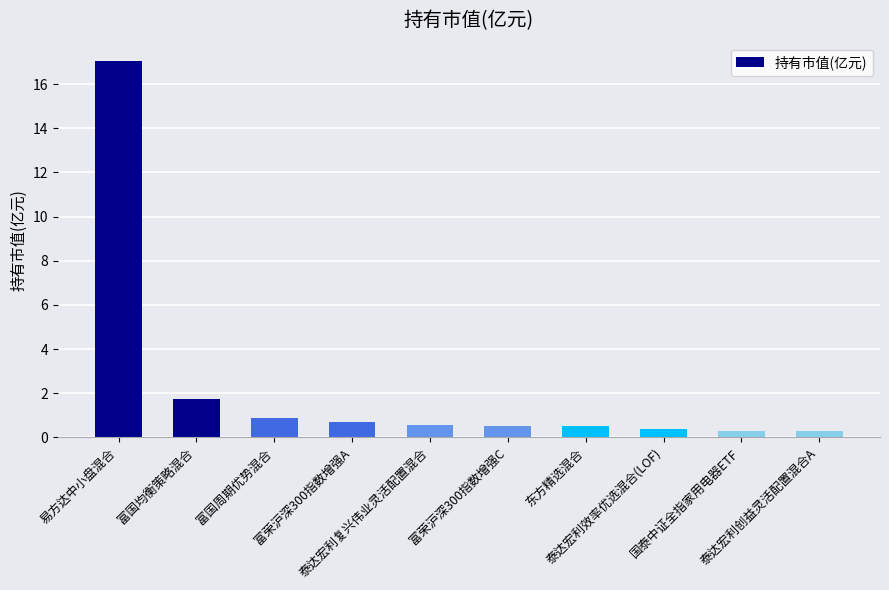

What is the maximum value shown in the chart?

17.0